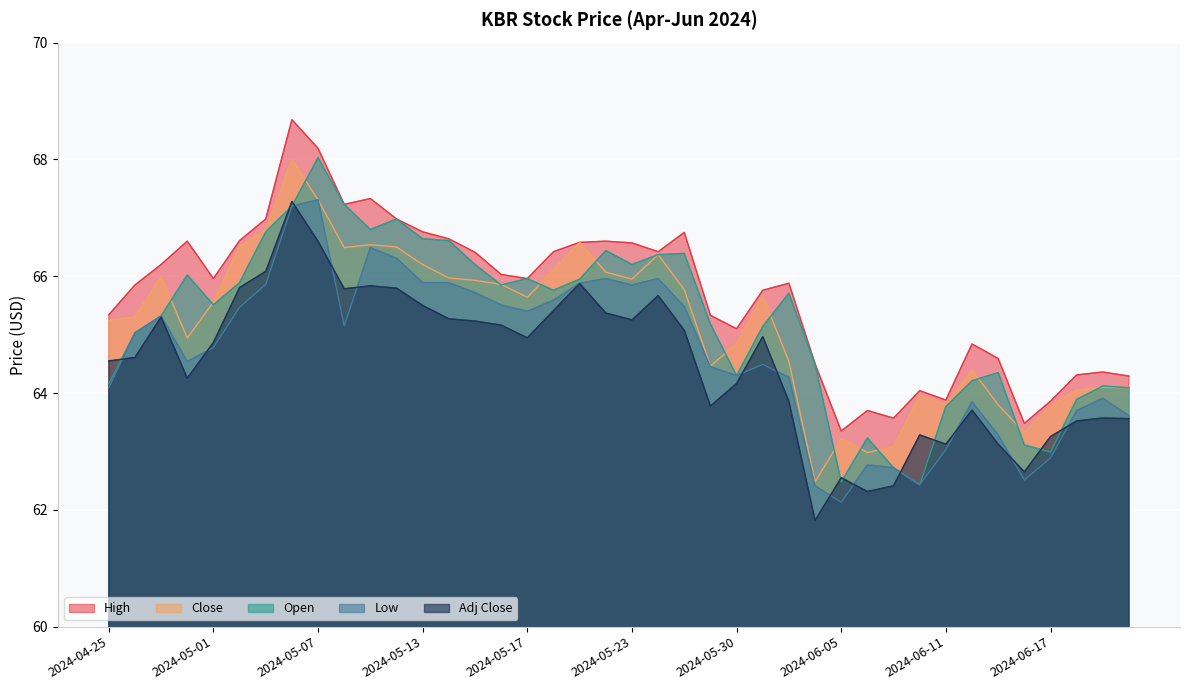

Rank the categories by Open value from lowest to highest.

2024-06-10, 2024-06-05, 2024-06-07, 2024-06-17, 2024-06-14, 2024-06-06, 2024-06-11, 2024-06-18, 2024-06-21, 2024-06-20, 2024-04-25, 2024-06-12, 2024-05-30, 2024-06-13, 2024-06-04, 2024-04-26, 2024-05-31, 2024-05-29, 2024-04-29, 2024-05-01, 2024-06-03, 2024-05-20, 2024-05-16, 2024-05-02, 2024-05-21, 2024-05-17, 2024-04-30, 2024-05-15, 2024-05-23, 2024-05-24, 2024-05-28, 2024-05-22, 2024-05-14, 2024-05-13, 2024-05-03, 2024-05-09, 2024-05-10, 2024-05-06, 2024-05-08, 2024-05-07